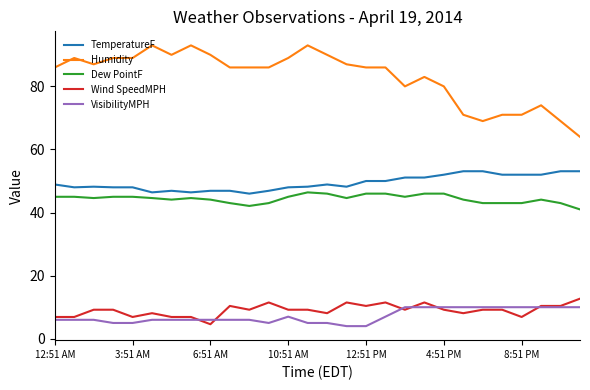

Which series has the largest total across all categories?

Humidity